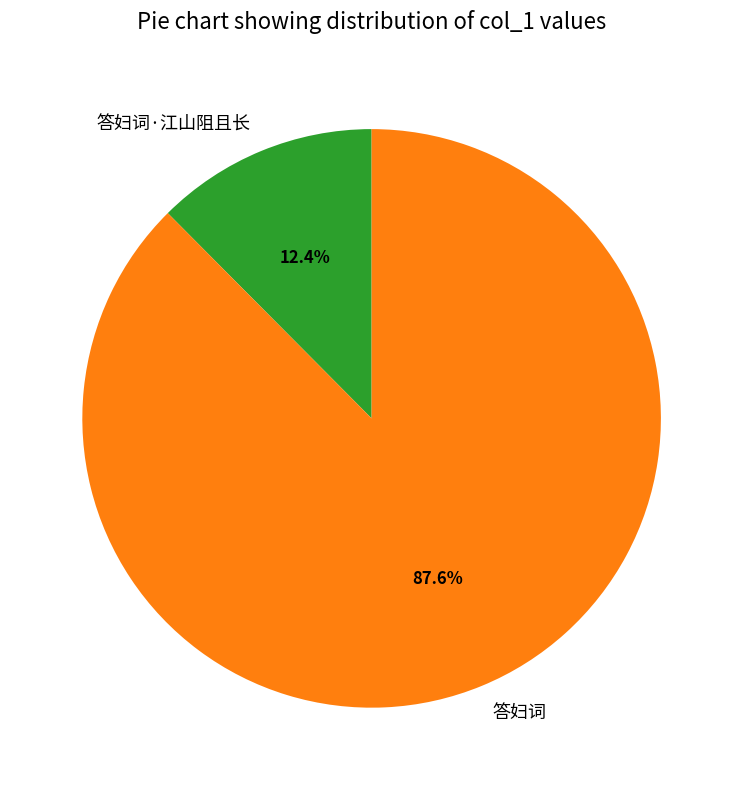

To the nearest percent, what is the difference between the largest and smallest slice percentages?

75%